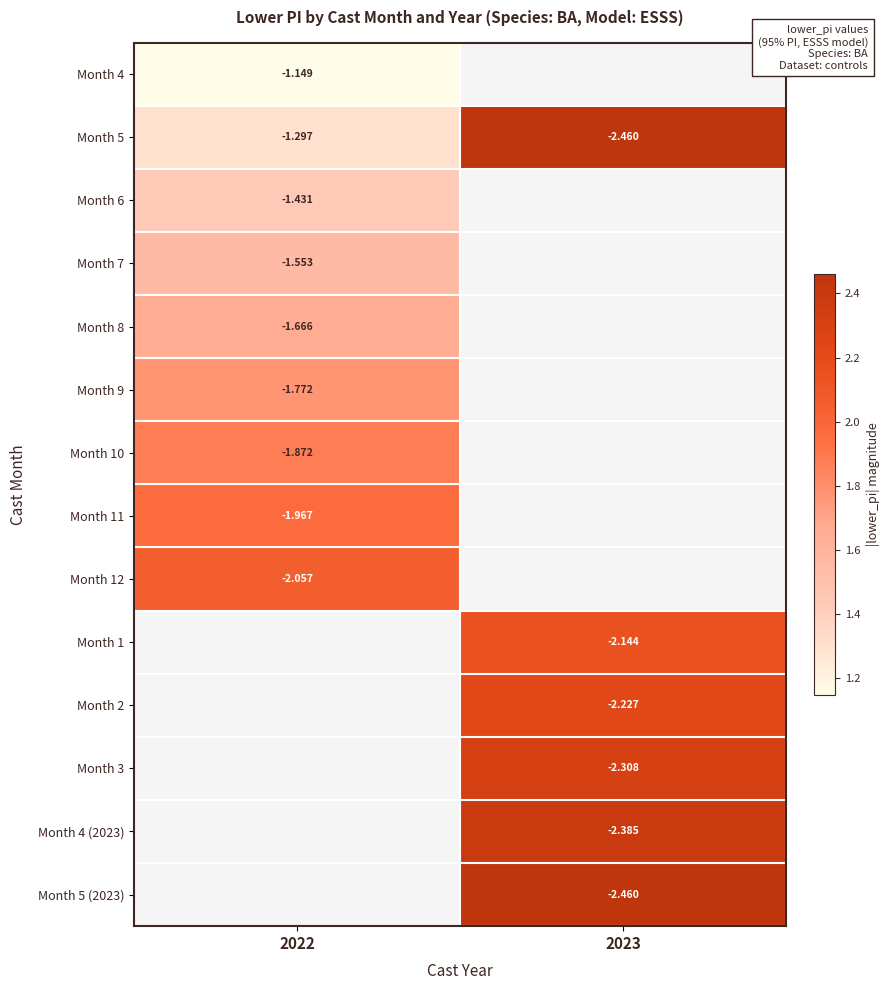

Is the value of Month 5 (2023) at 2023 greater than the value of Month 10 at 2022?

No